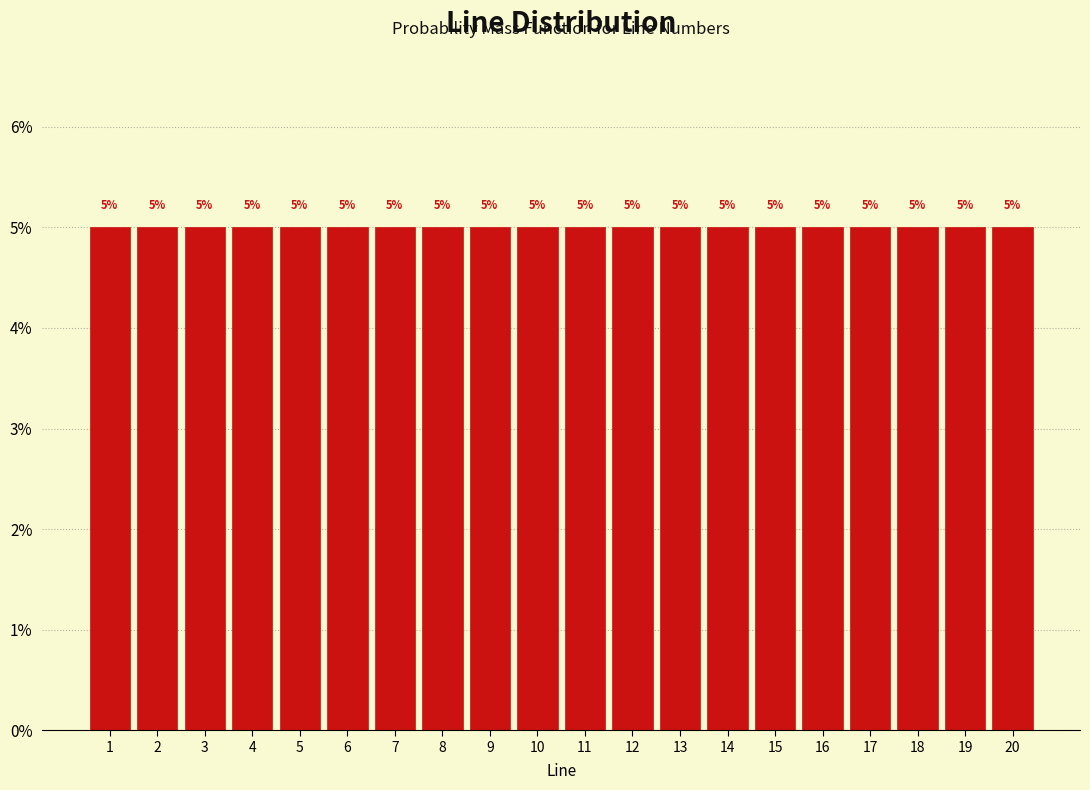

Reading left to right, list every bar in this chart as the range it spans on the x-axis followed by its height.

0.5 to 1.5: 5
1.5 to 2.5: 5
2.5 to 3.5: 5
3.5 to 4.5: 5
4.5 to 5.5: 5
5.5 to 6.5: 5
6.5 to 7.5: 5
7.5 to 8.5: 5
8.5 to 9.5: 5
9.5 to 10.5: 5
10.5 to 11.5: 5
11.5 to 12.5: 5
12.5 to 13.5: 5
13.5 to 14.5: 5
14.5 to 15.5: 5
15.5 to 16.5: 5
16.5 to 17.5: 5
17.5 to 18.5: 5
18.5 to 19.5: 5
19.5 to 20.5: 5